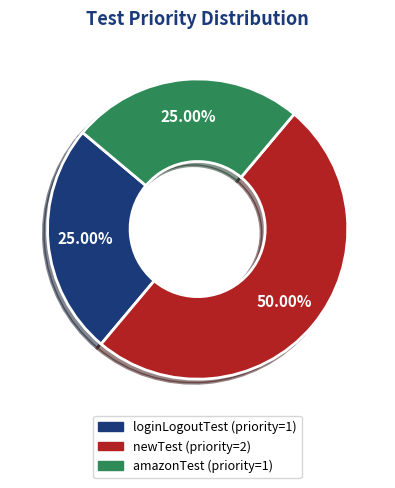

Do newTest and loginLogoutTest together represent more than half of the pie?

Yes